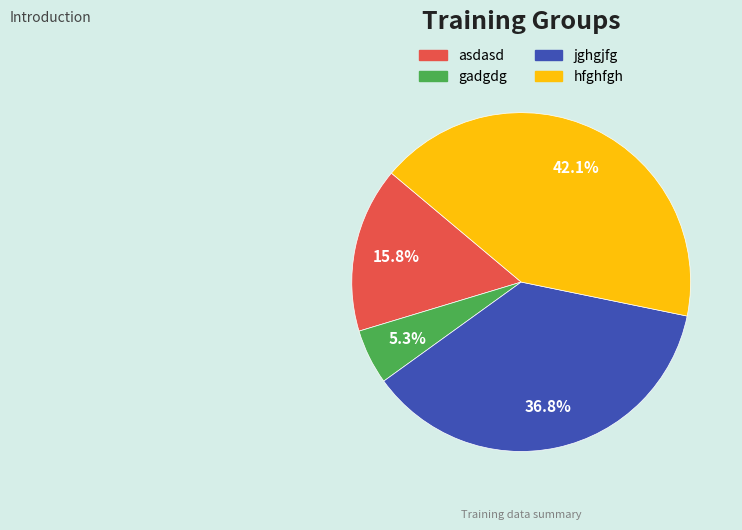

Combined, do hfghfgh and gadgdg account for over 50%?

No